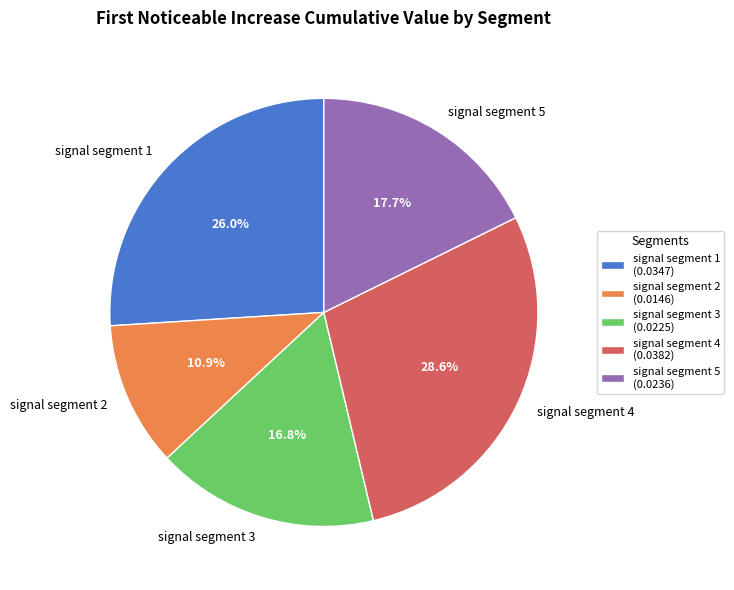

What is the smallest slice in the pie chart?

signal segment 2